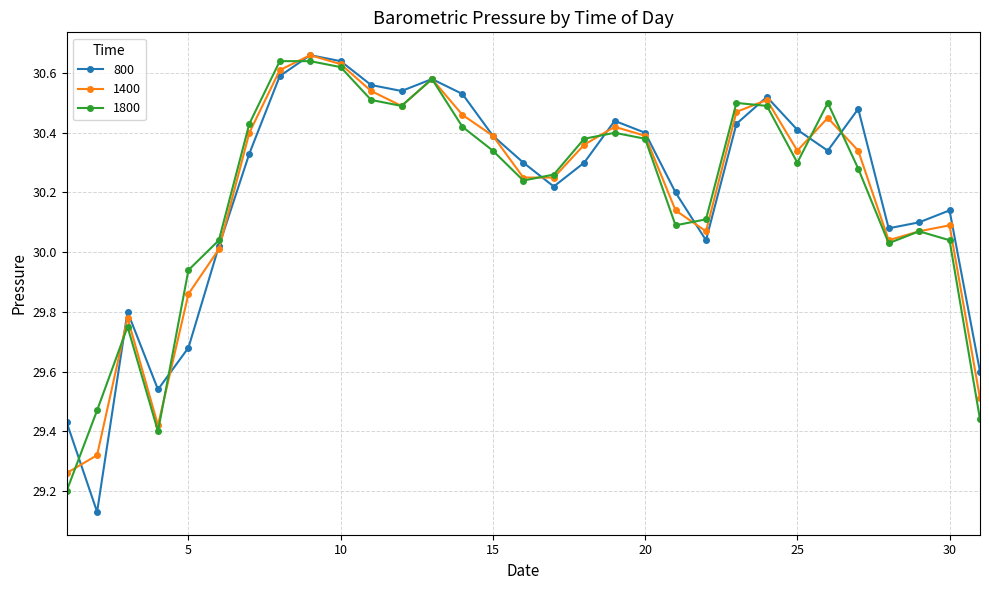

What is the difference between the maximum and minimum values in the 1400 series?

1.4